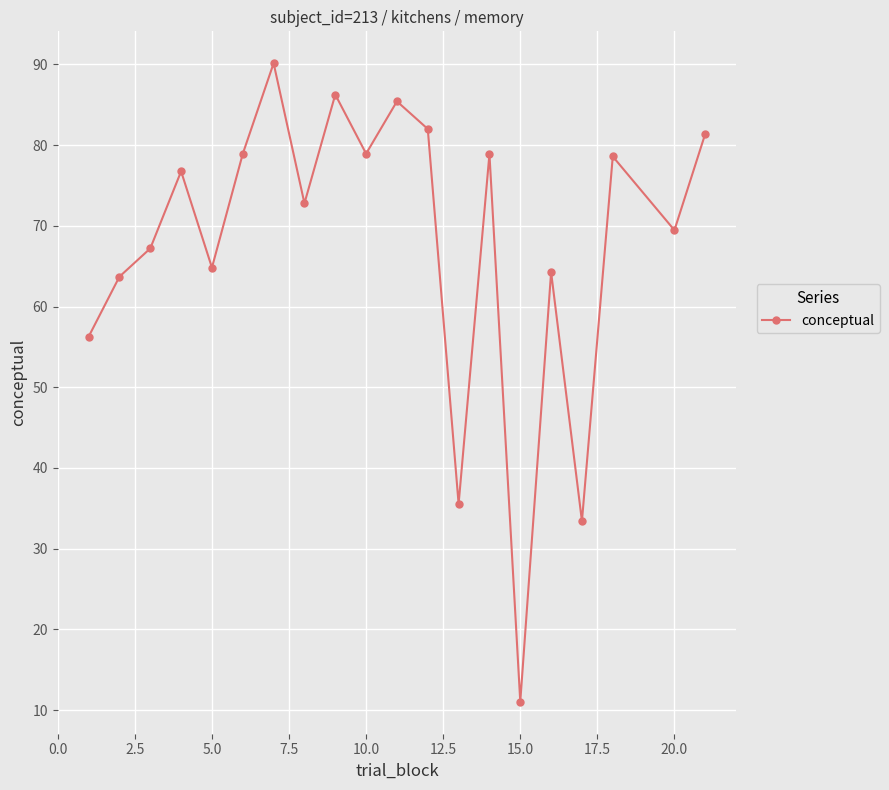

True or false: the data has more than 1 interior local peaks.

True